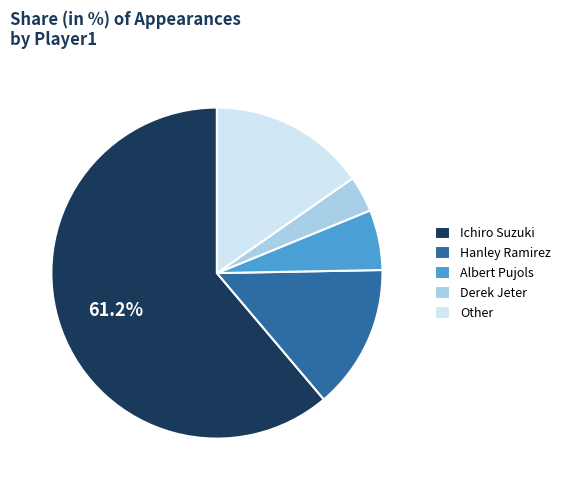

Count the number of slices in the pie.

5